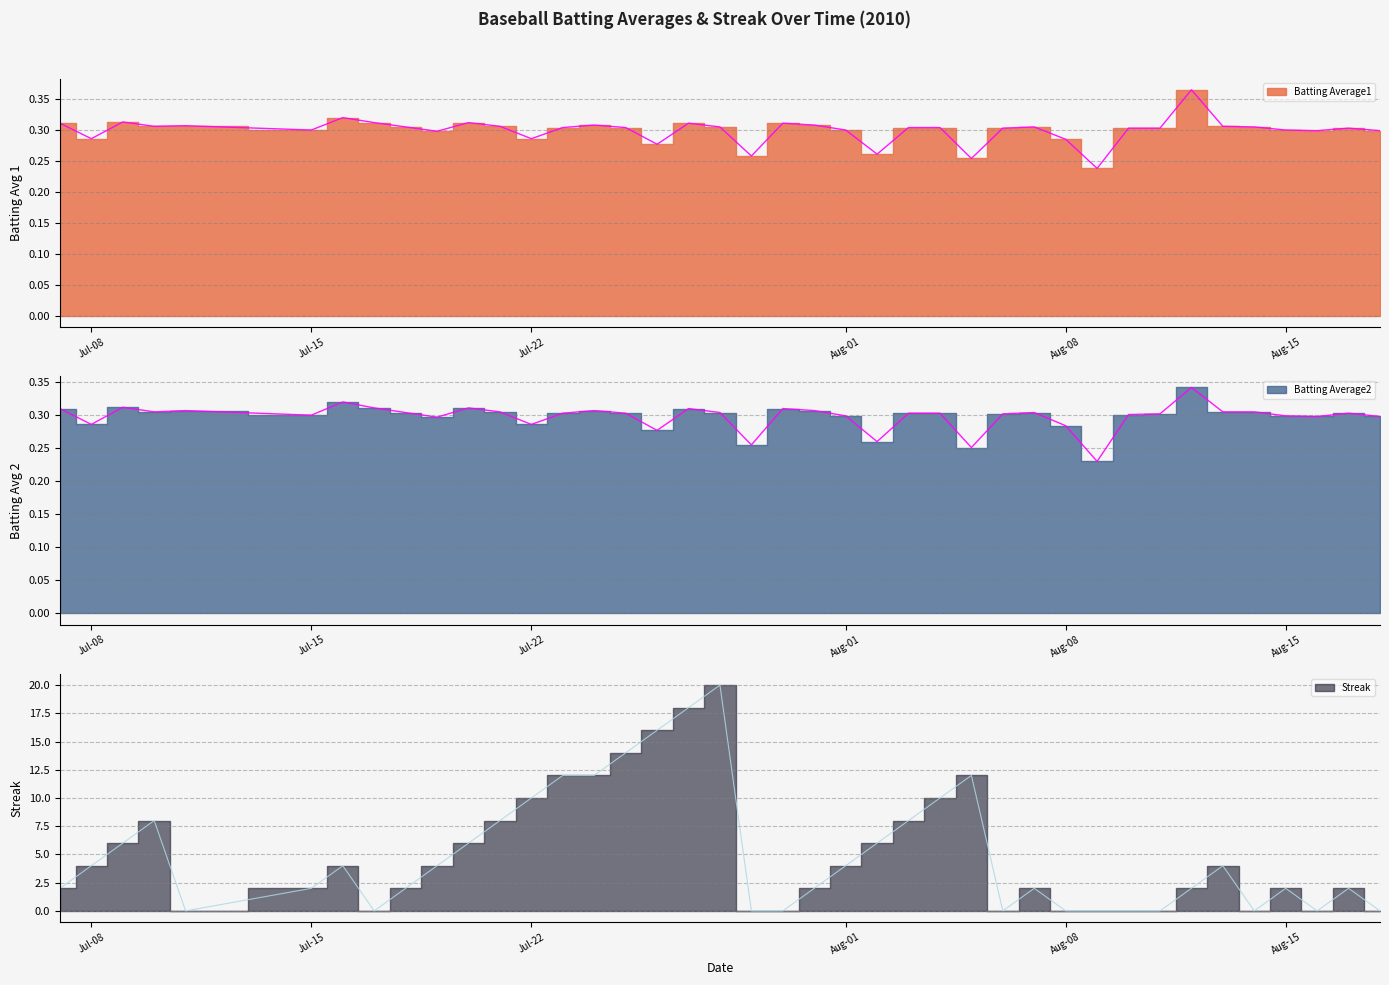

Where is the first local maximum for Batting Average2?

2010-07-09